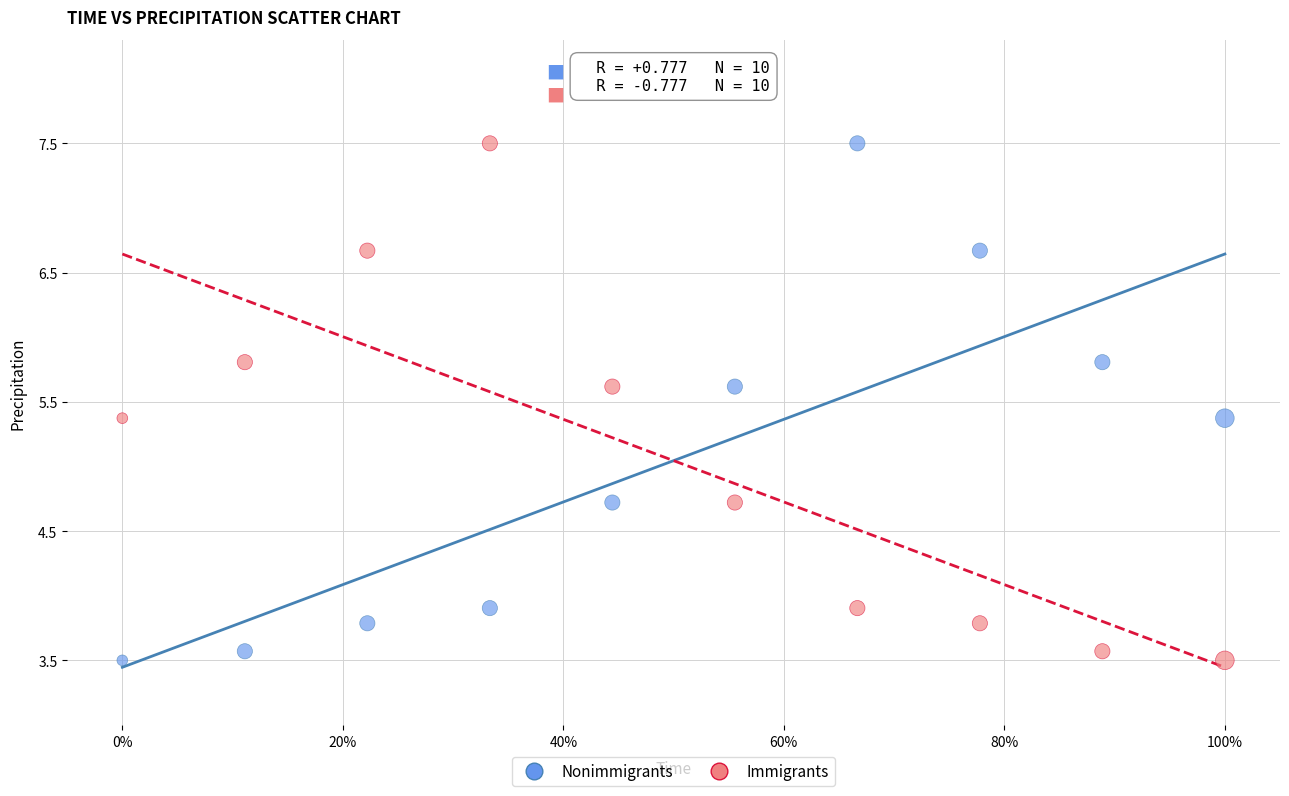

What is the X range (max minus min) for the scatter plot?

1.0